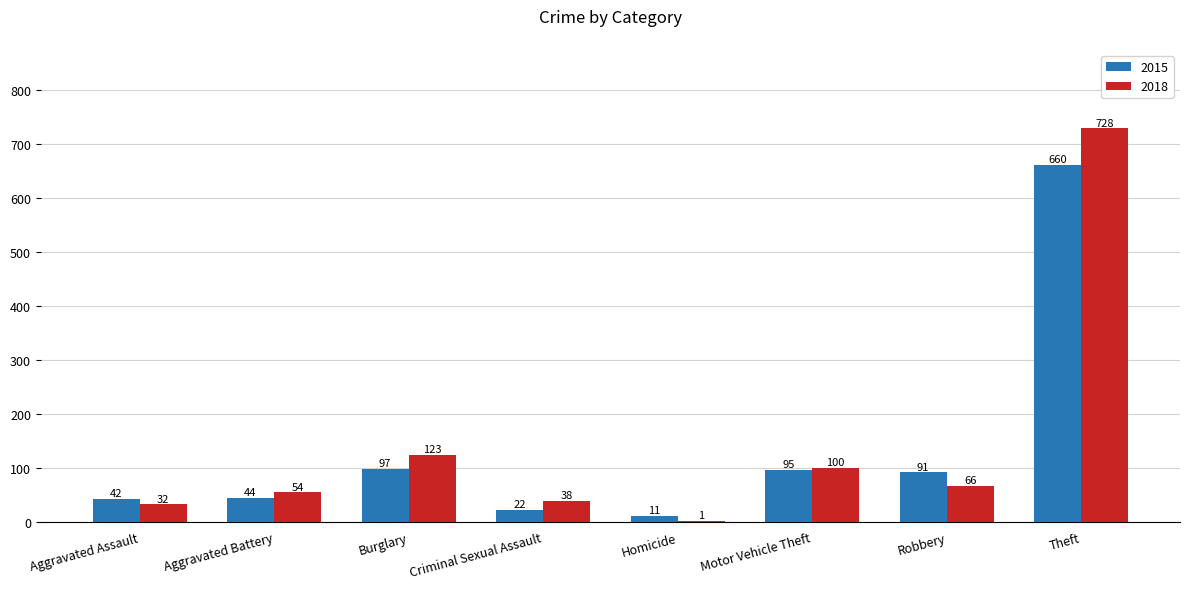

What is the total value across all series at Homicide?

12